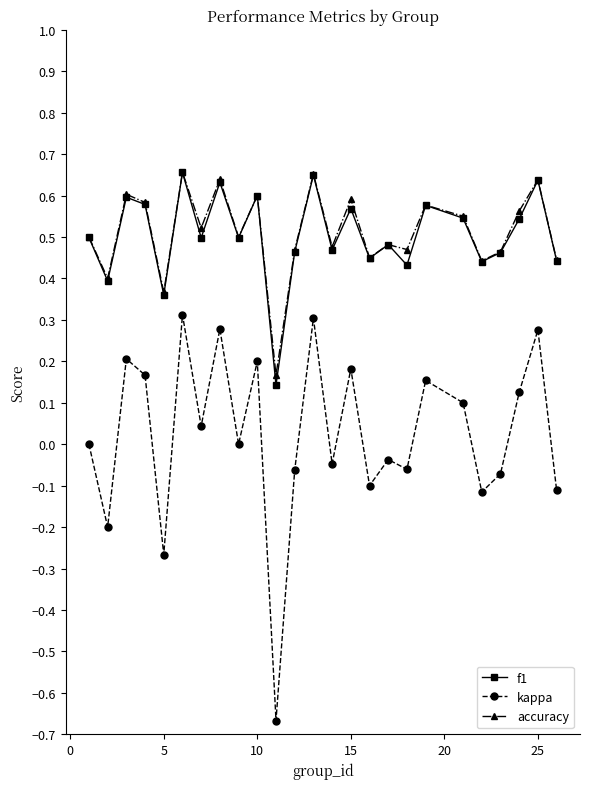

Which series has the largest range (max minus min)?

kappa